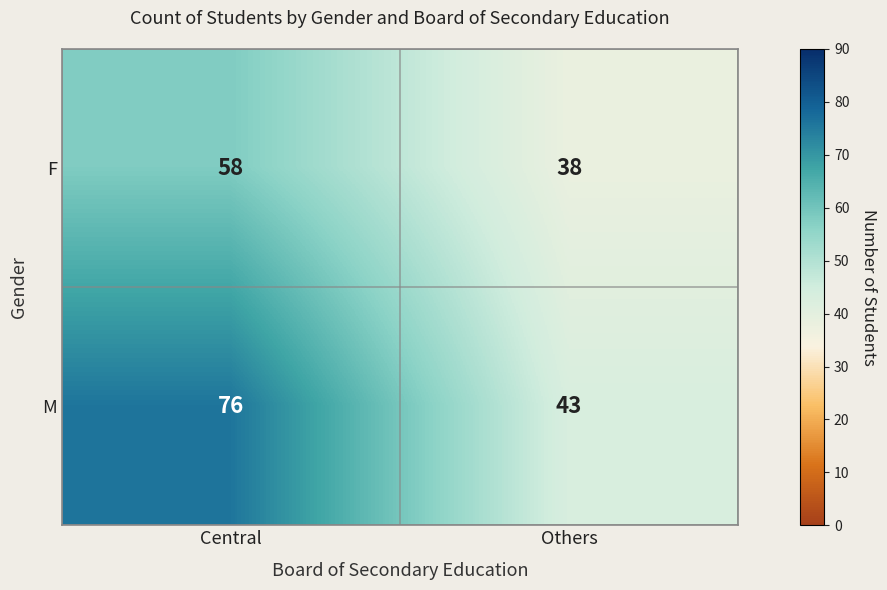

The value of F at Others is 38. True or false?

True